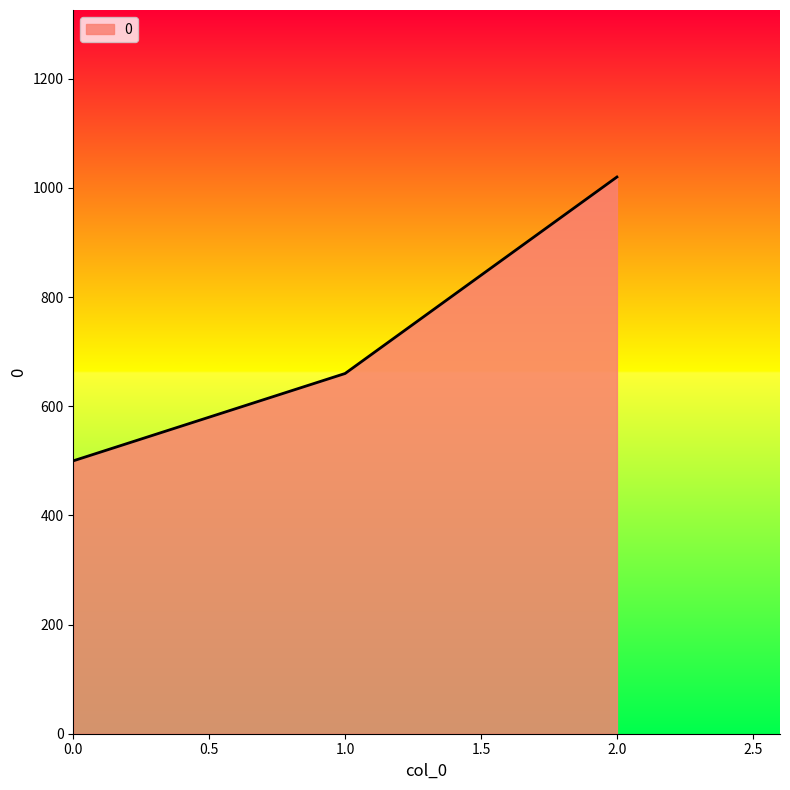

Count the values in the range 500 to 1020.

3